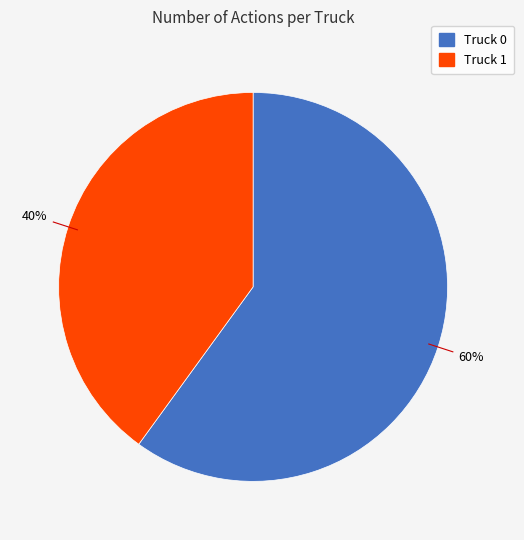

What is the majority slice?

Truck 0